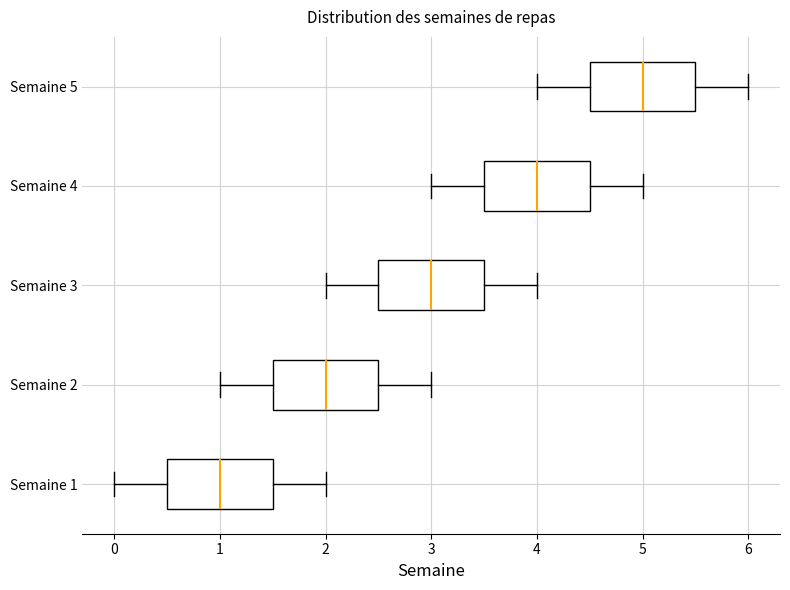

Reading bottom to top, read every box against the x-axis: the position of its median line, the range the box covers, and the ends of its whiskers. The values are not printed on the chart, so give them approximately, as read against the axis.

Semaine 1: median 1.0, box 0.5 to 1.5, whiskers 0.0 to 2.0
Semaine 2: median 2.0, box 1.5 to 2.5, whiskers 1.0 to 3.0
Semaine 3: median 3.0, box 2.5 to 3.5, whiskers 2.0 to 4.0
Semaine 4: median 4.0, box 3.5 to 4.5, whiskers 3.0 to 5.0
Semaine 5: median 5.0, box 4.5 to 5.5, whiskers 4.0 to 6.0